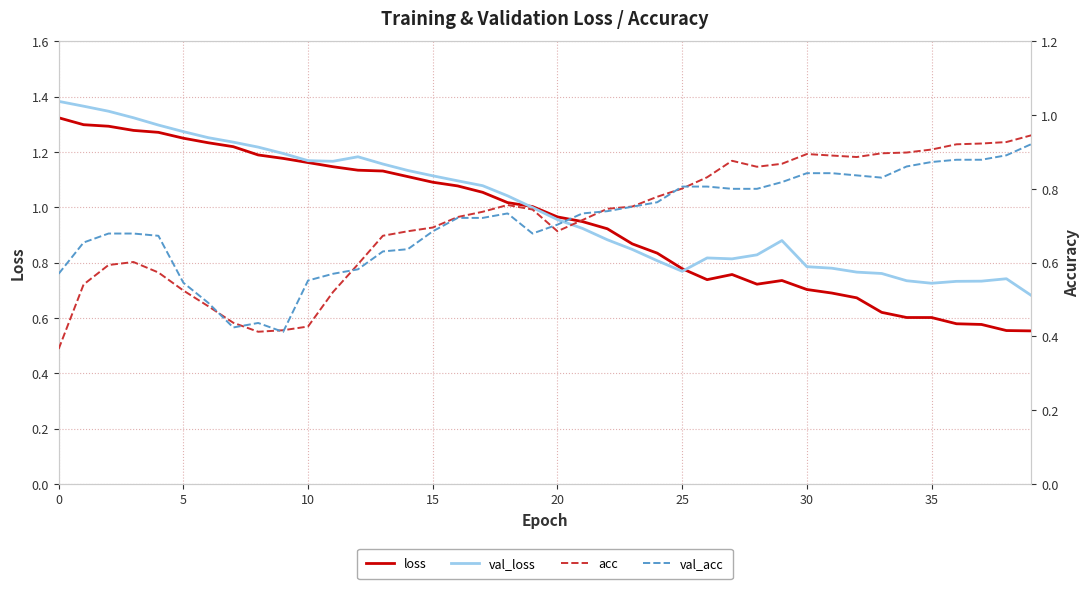

What is the value of the loss point at the 28th from the left?

0.8